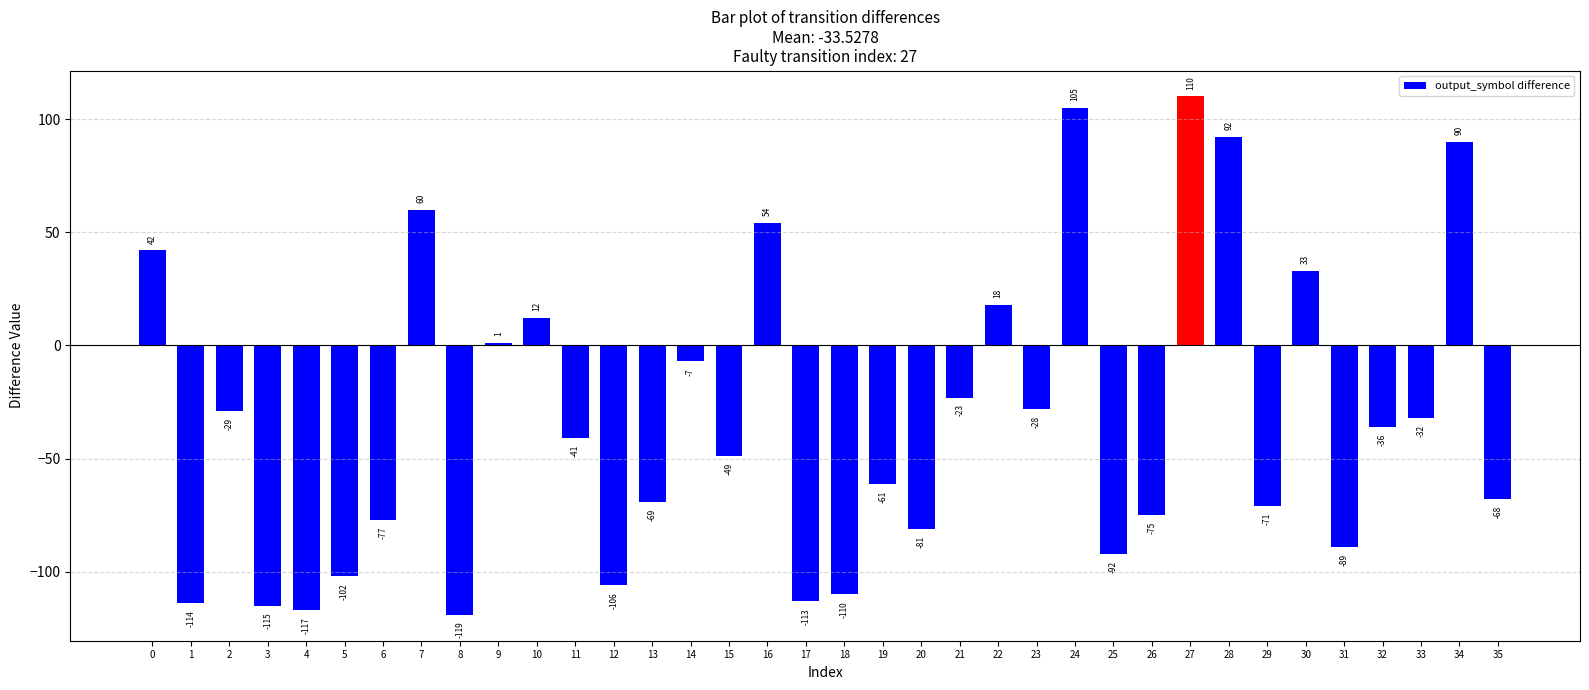

Count the number of data series in this chart.

1